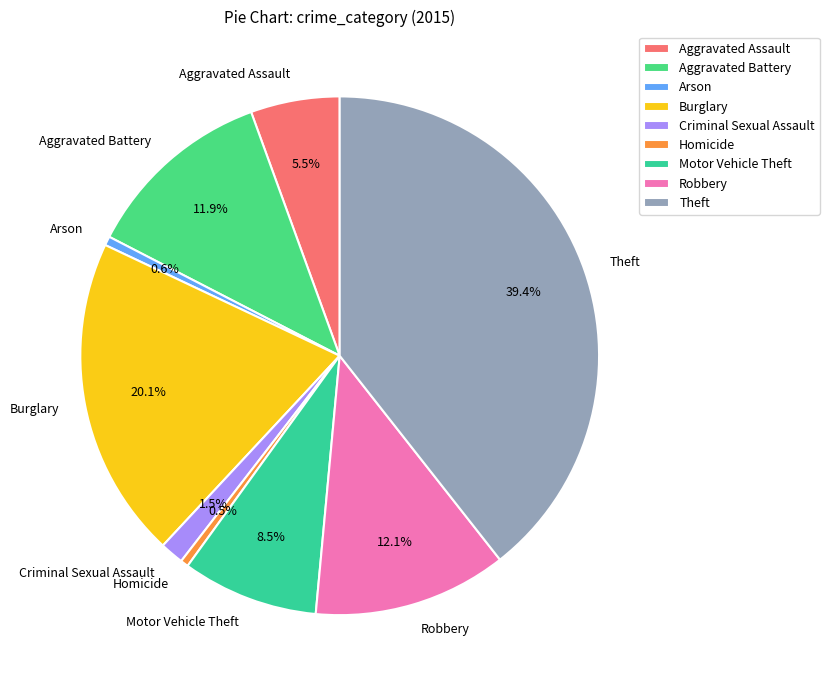

What is the total percentage of Homicide and Robbery?

12.6%